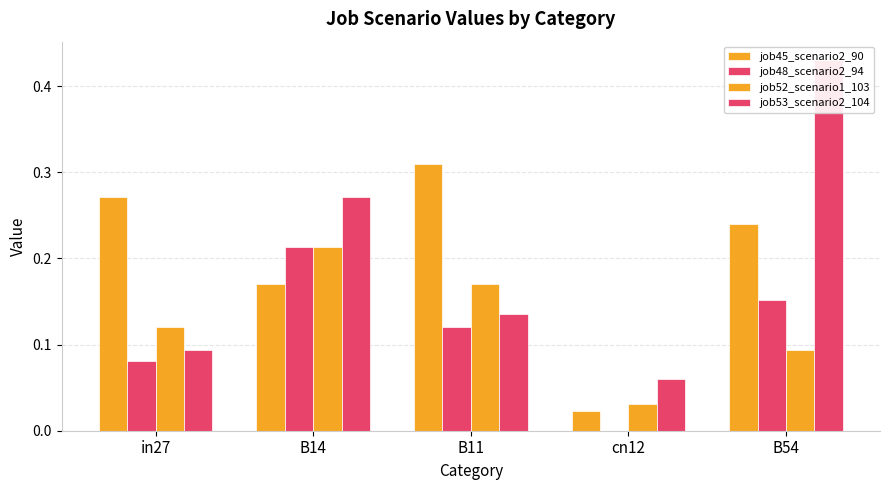

What is the value of the job48_scenario2_94 bar at the 3rd from the left?

0.1